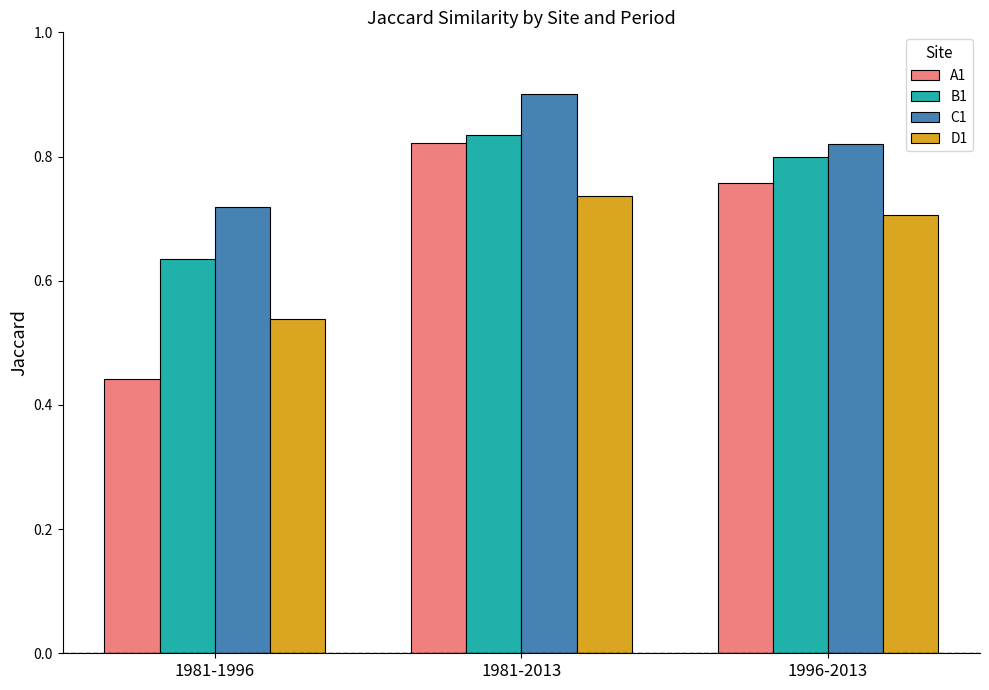

Which series has the widest spread of values?

A1